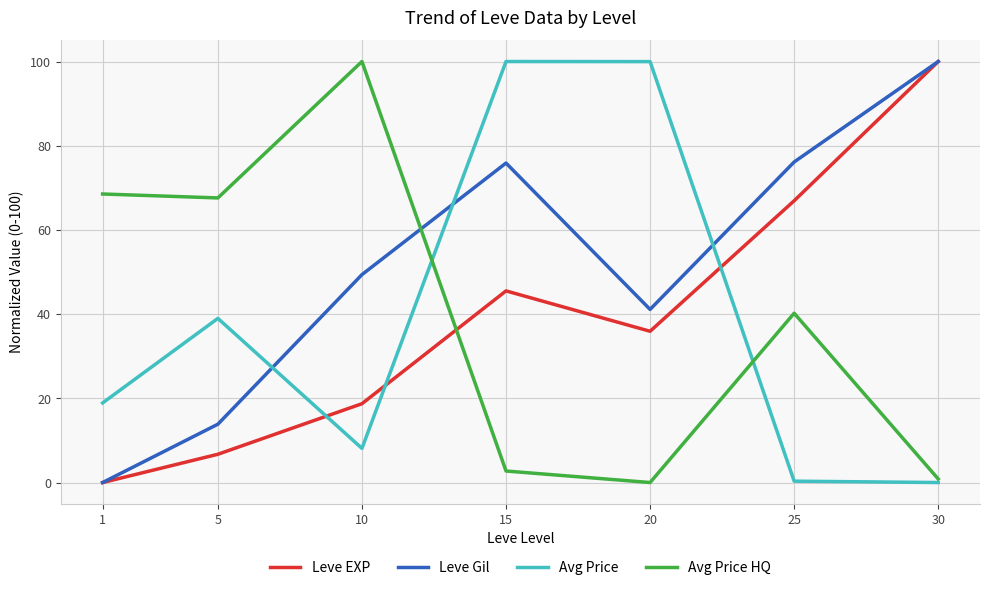

True or false: Avg Price HQ and Leve Gil cross at least once.

True